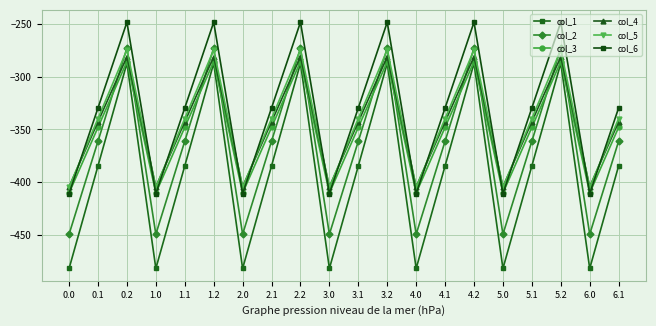

Reading right to left, list all the values displayed in this chart.

col_1: -384.6	-482.0	-287.1	-384.6	-482.0	-287.1	-384.6	-482.0	-287.1	-384.6	-482.0	-287.1	-384.6	-482.0	-287.1	-384.6	-482.0	-287.1	-384.6	-482.0
col_2: -361.1	-449.5	-272.7	-361.1	-449.5	-272.7	-361.1	-449.5	-272.7	-361.1	-449.5	-272.7	-361.1	-449.5	-272.7	-361.1	-449.5	-272.7	-361.1	-449.5
col_3: -347.9	-410.3	-285.5	-347.9	-410.3	-285.5	-347.9	-410.3	-285.5	-347.9	-410.3	-285.5	-347.9	-410.3	-285.5	-347.9	-410.3	-285.5	-347.9	-410.3
col_4: -342.7	-404.4	-281.0	-342.7	-404.4	-281.0	-342.7	-404.4	-281.0	-342.7	-404.4	-281.0	-342.7	-404.4	-281.0	-342.7	-404.4	-281.0	-342.7	-404.4
col_5: -339.6	-404.9	-274.4	-339.6	-404.9	-274.4	-339.6	-404.9	-274.4	-339.6	-404.9	-274.4	-339.6	-404.9	-274.4	-339.6	-404.9	-274.4	-339.6	-404.9
col_6: -329.5	-410.8	-248.1	-329.5	-410.8	-248.1	-329.5	-410.8	-248.1	-329.5	-410.8	-248.1	-329.5	-410.8	-248.1	-329.5	-410.8	-248.1	-329.5	-410.8